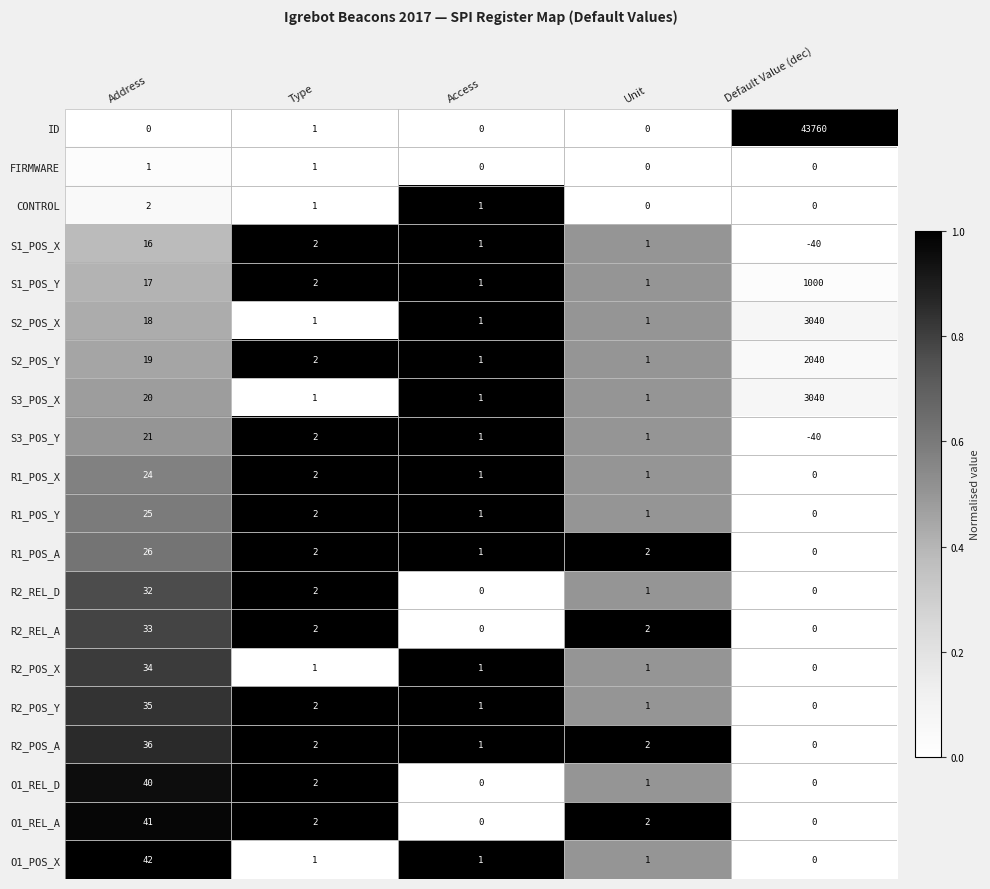

At which category does the chart reach its peak across all series?

Default Value (dec)